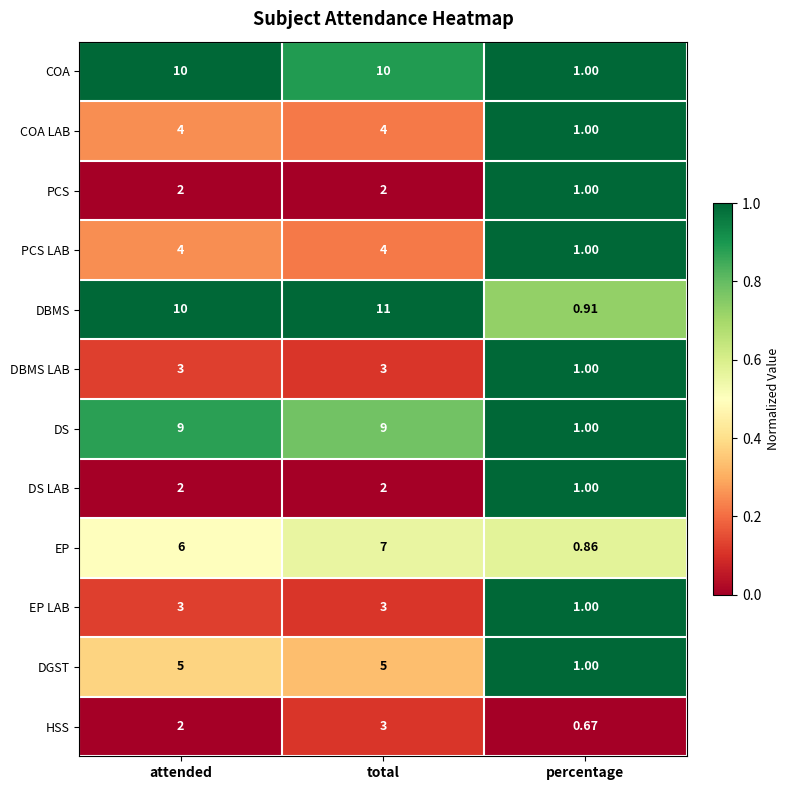

At which label does EP reach its peak?

total